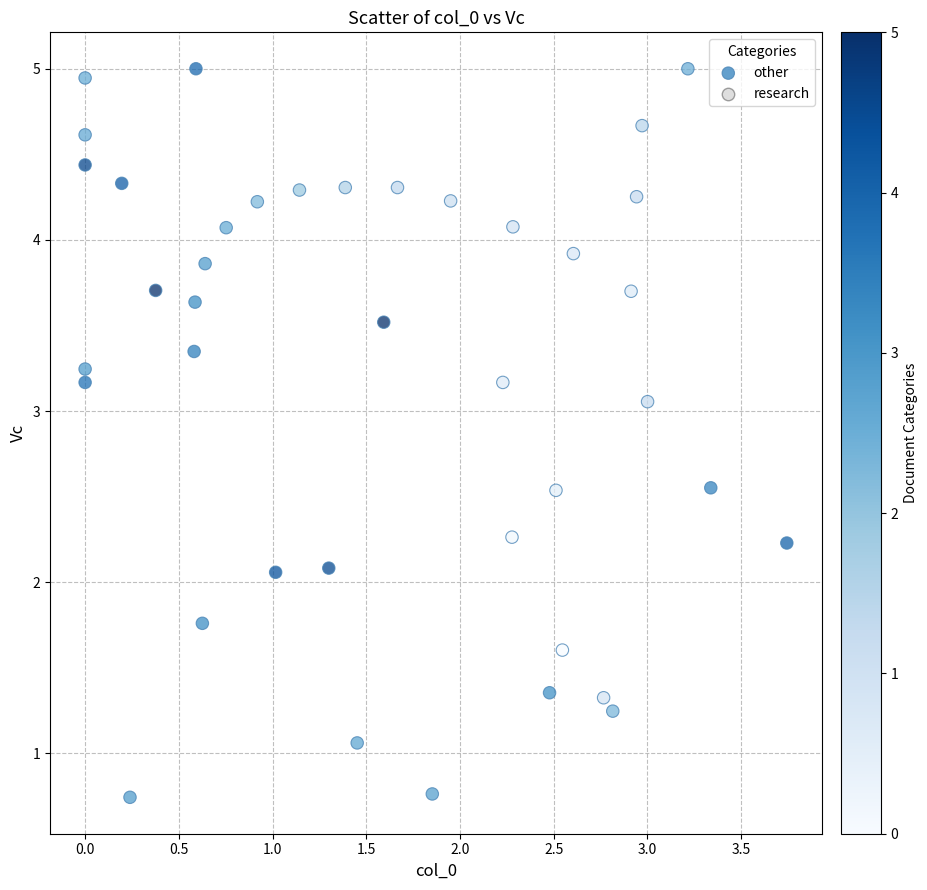

What is the range of X values (max minus min)?

3.7